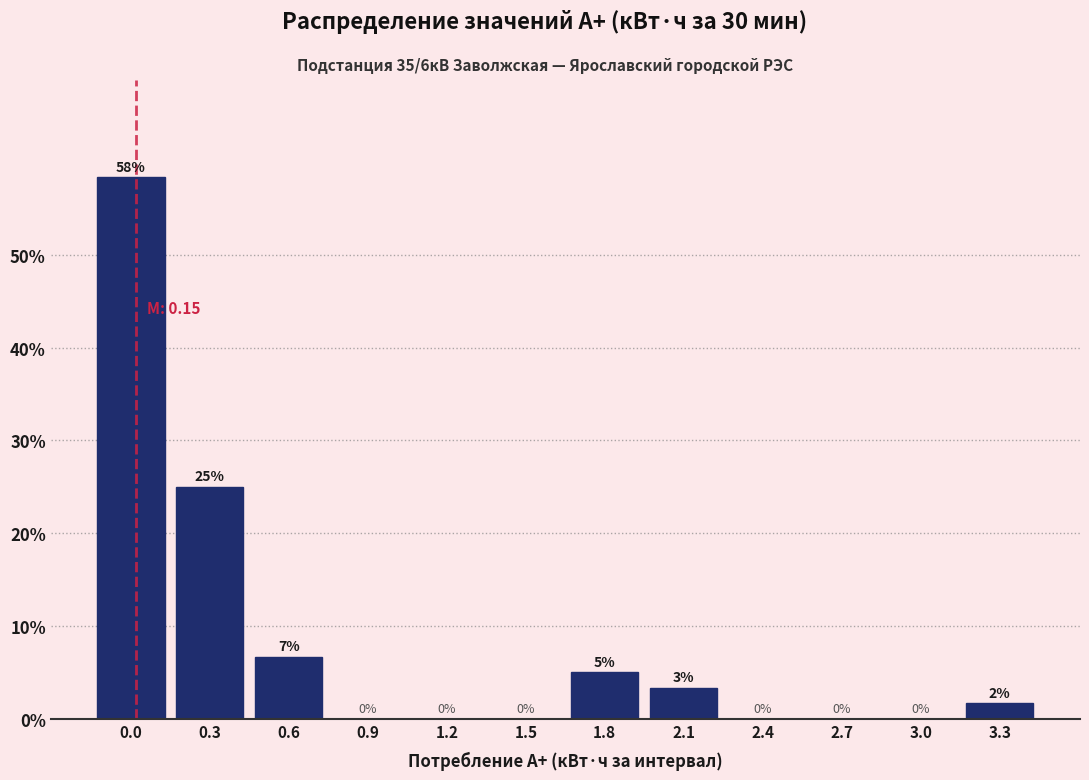

What is the greatest value displayed?

58.3